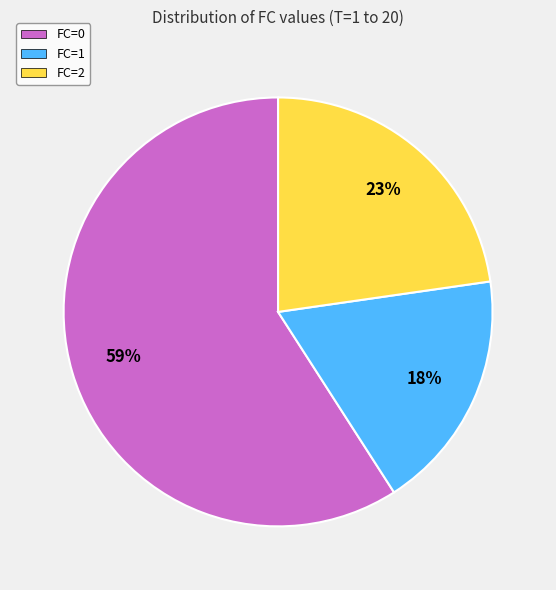

Combined, do FC=2 and FC=1 account for over 50%?

No